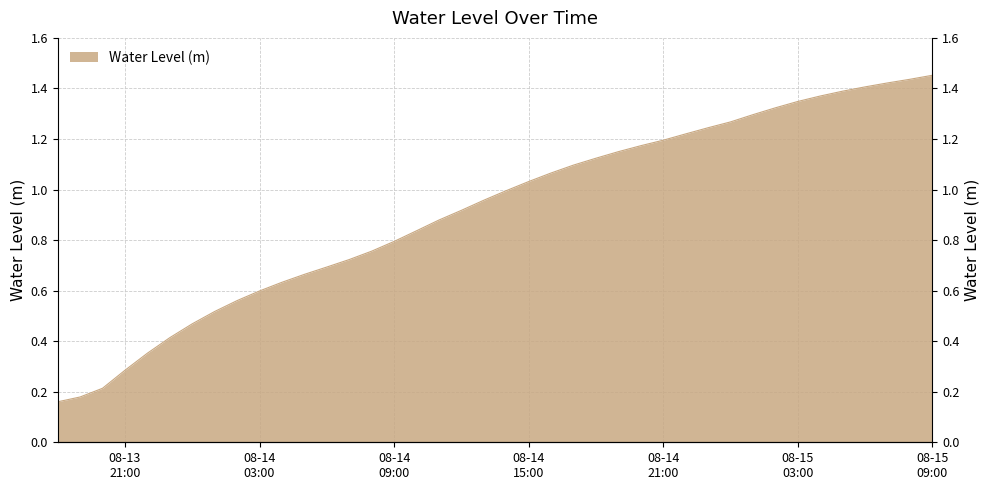

True or false: the data shows 0.6 at 2024-08-14 04:00:00.

True